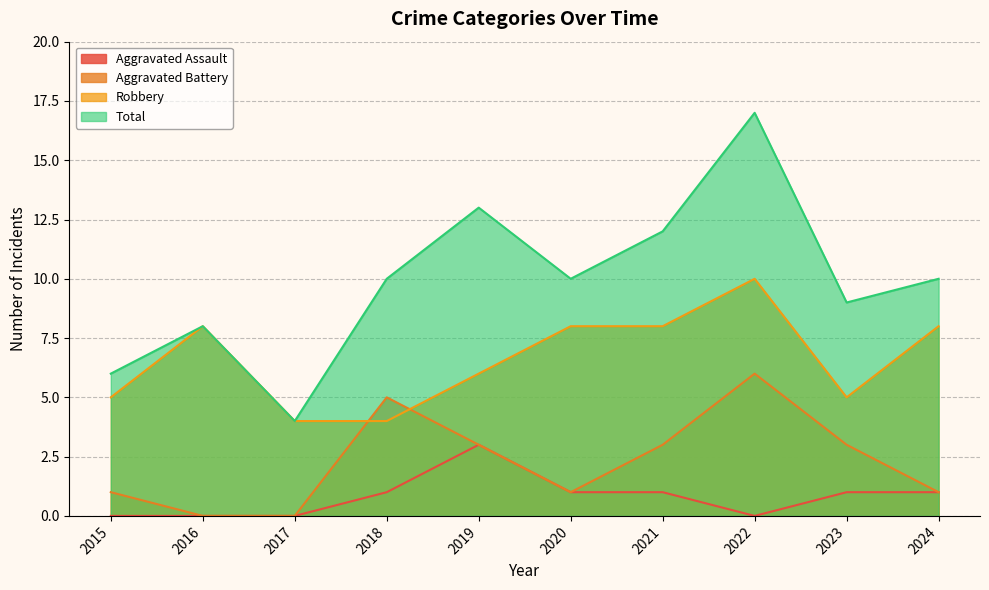

At which category is the sum across all series the highest?

2022